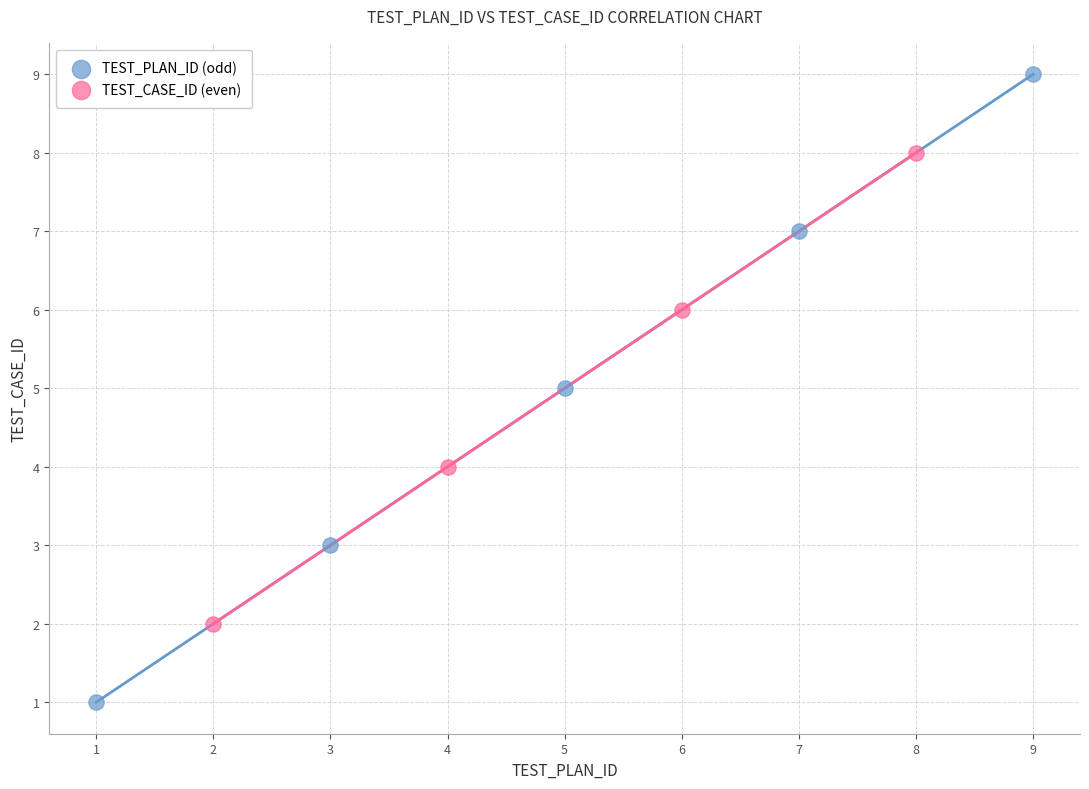

Which series has the widest spread of Y values?

TEST_PLAN_ID (odd)